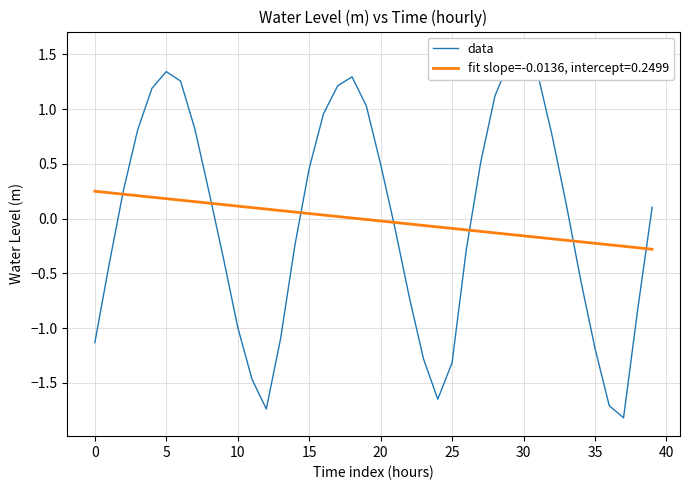

Reading left to right, transcribe all the data shown in this chart.

-1.1	-0.4	0.3	0.8	1.2	1.3	1.3	0.8	0.2	-0.4	-1.0	-1.5	-1.7	-1.1	-0.2	0.5	1.0	1.2	1.3	1.0	0.5	-0.1	-0.7	-1.3	-1.6	-1.3	-0.3	0.5	1.1	1.4	1.5	1.3	0.8	0.1	-0.6	-1.2	-1.7	-1.8	-0.8	0.1